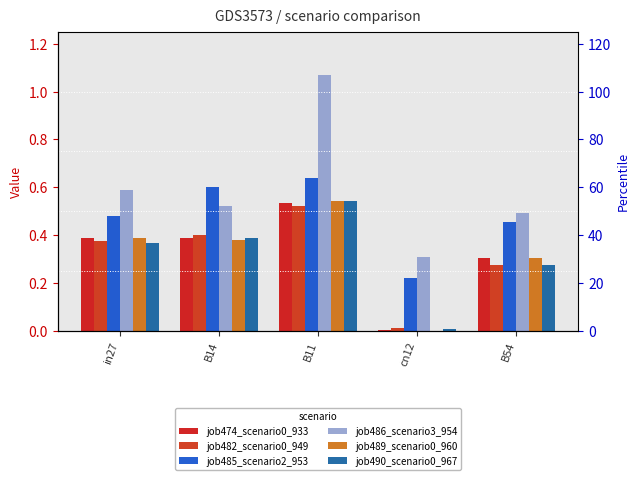

What is the difference between the job489_scenario0_960 values at B14 and B54?

0.1